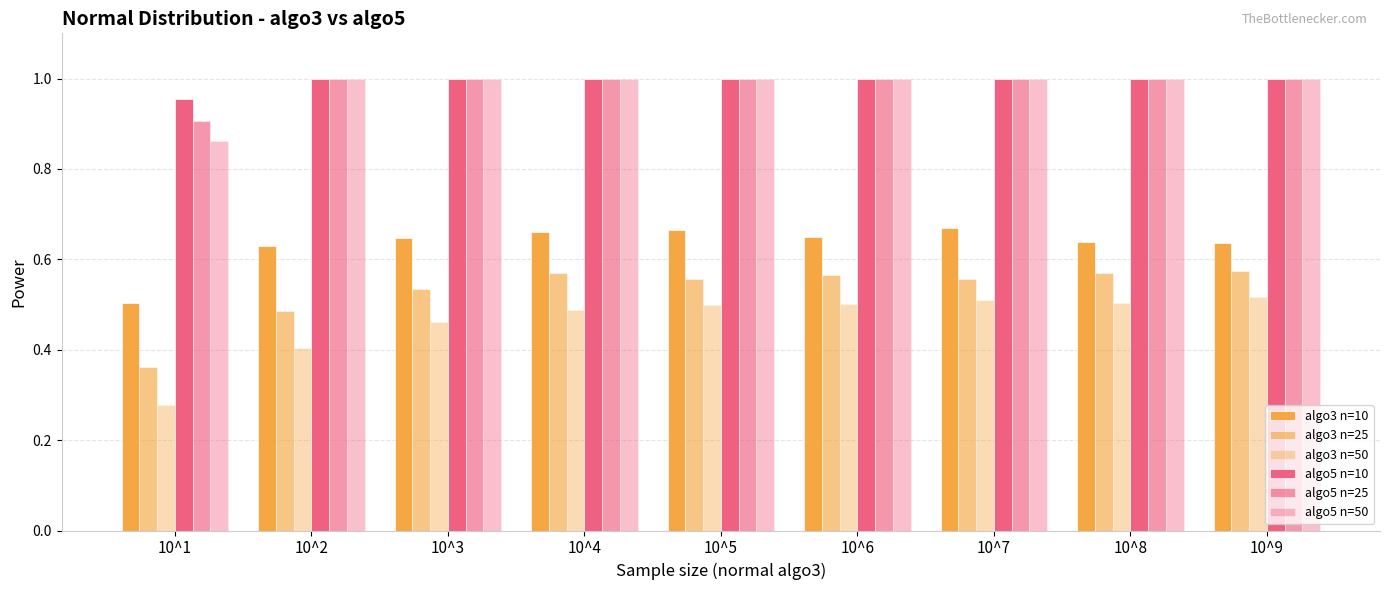

How many bars are there in total?

54